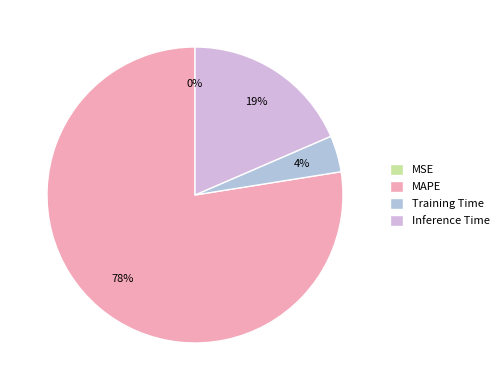

True or false: Training Time accounts for 4% of the total.

True